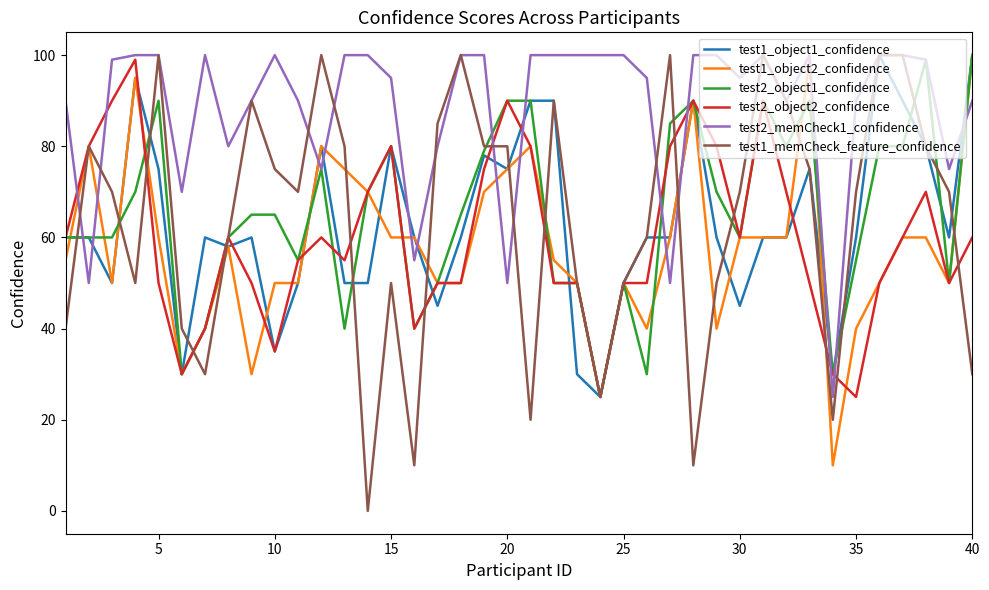

Which series has the largest total across all categories?

test2_memCheck1_confidence